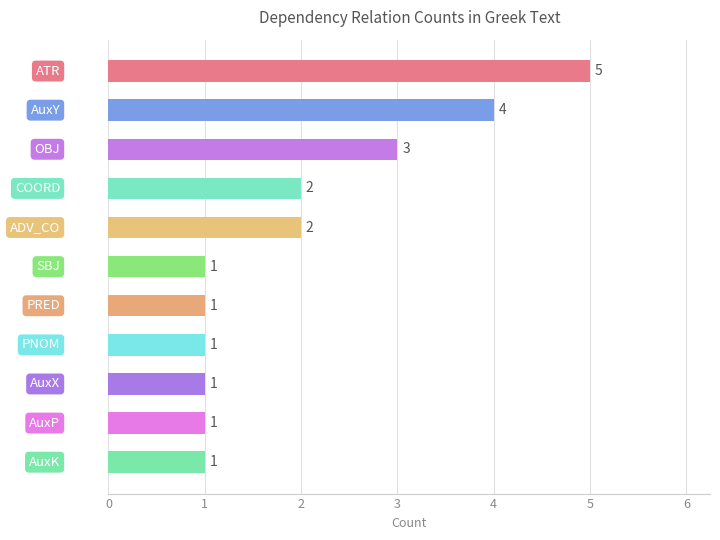

Reading bottom to top, what are all the values shown in this chart?

1	1	1	1	1	1	2	2	3	4	5